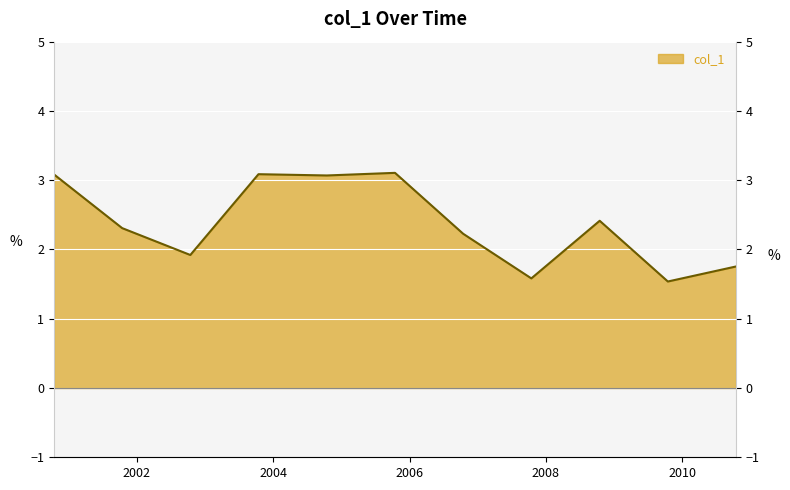

What is the value of the 11th point from the left?

1.8